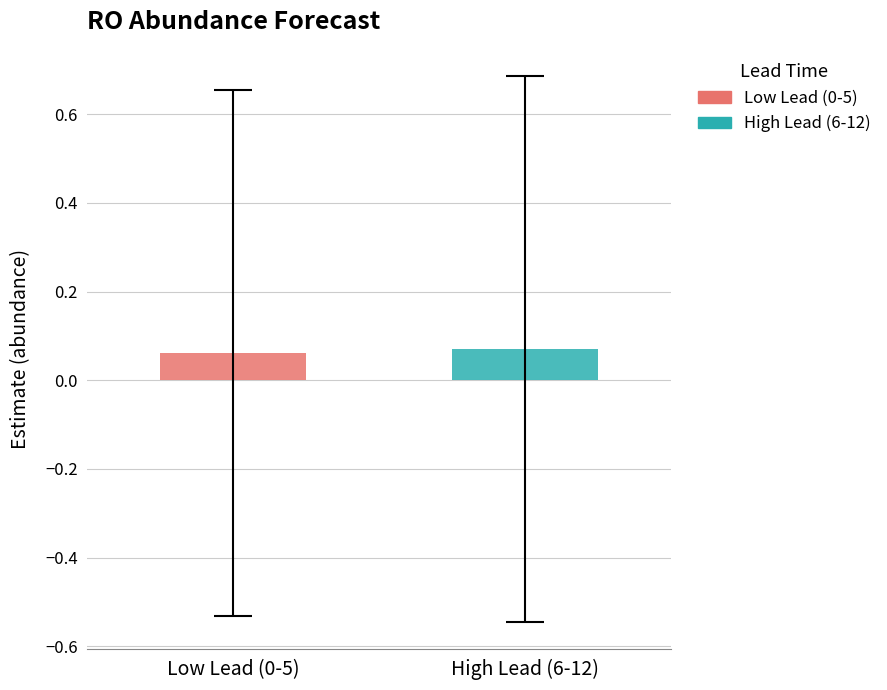

Which series has the largest range (max minus min)?

Low Lead (0-5)